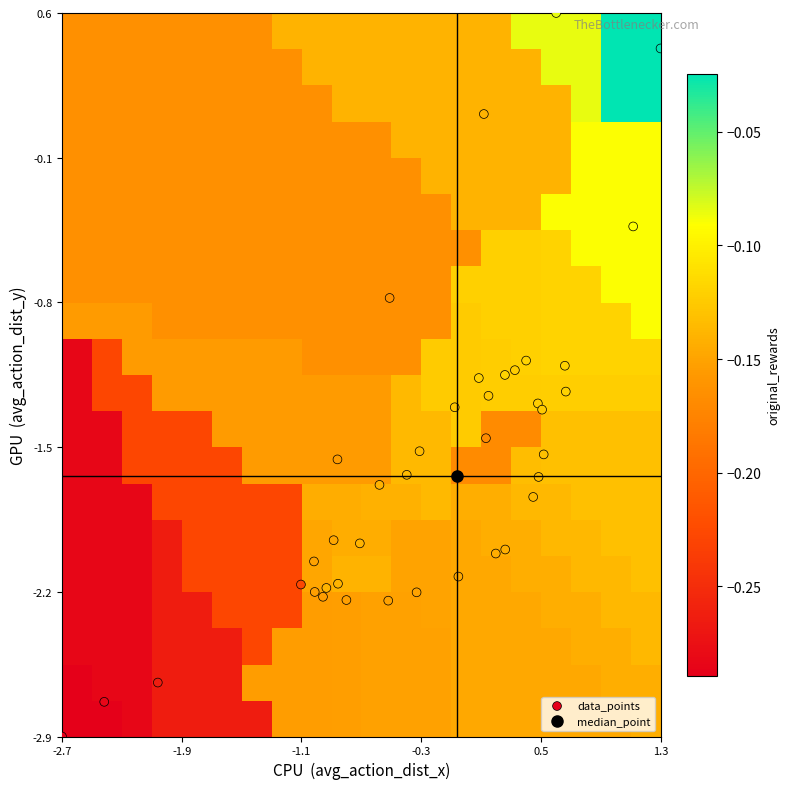

List the series in order of their peak value, highest first.

avg_action_dist_x, avg_action_dist_y, original_rewards